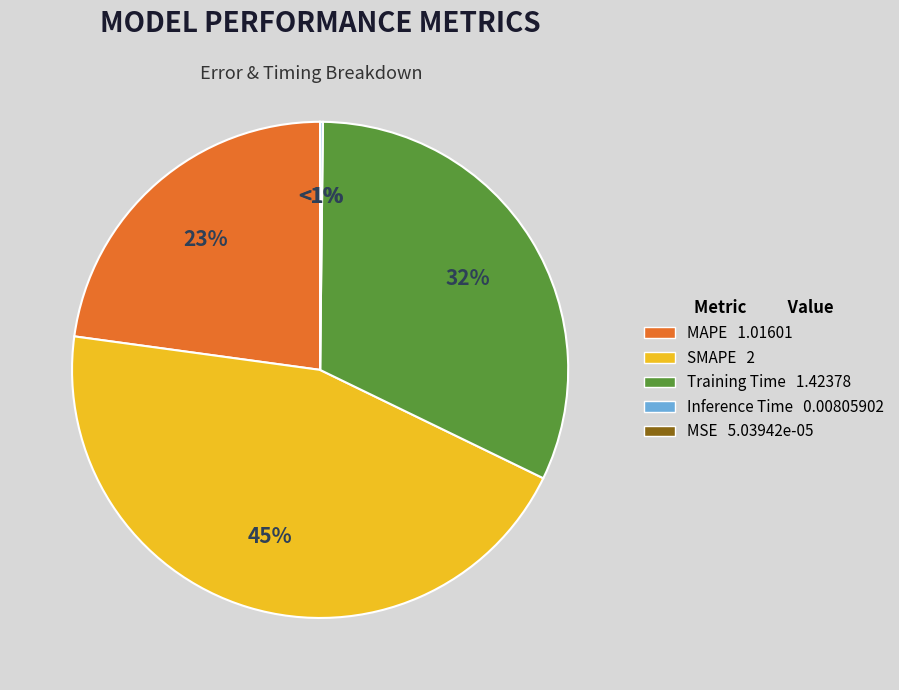

Which category has the smallest portion of the pie?

MSE